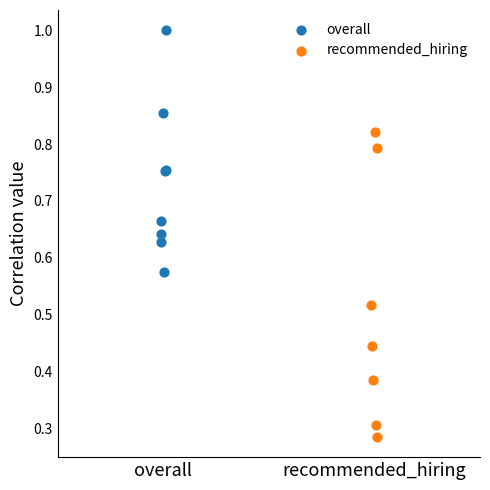

Which series contains the highest Y value?

overall